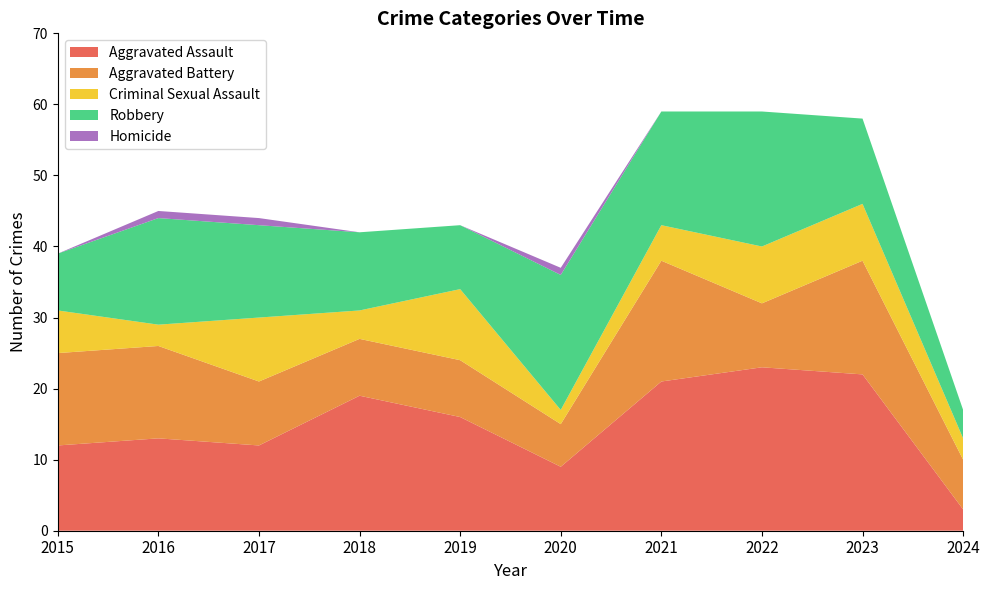

Reading left to right, extract all data points from this chart.

Aggravated Assault: 2015=12	2016=13	2017=12	2018=19	2019=16	2020=9	2021=21	2022=23	2023=22	2024=3
Aggravated Battery: 2015=13	2016=13	2017=9	2018=8	2019=8	2020=6	2021=17	2022=9	2023=16	2024=7
Criminal Sexual Assault: 2015=6	2016=3	2017=9	2018=4	2019=10	2020=2	2021=5	2022=8	2023=8	2024=3
Robbery: 2015=8	2016=15	2017=13	2018=11	2019=9	2020=19	2021=16	2022=19	2023=12	2024=4
Homicide: 2015=0	2016=1	2017=1	2018=0	2019=0	2020=1	2021=0	2022=0	2023=0	2024=0